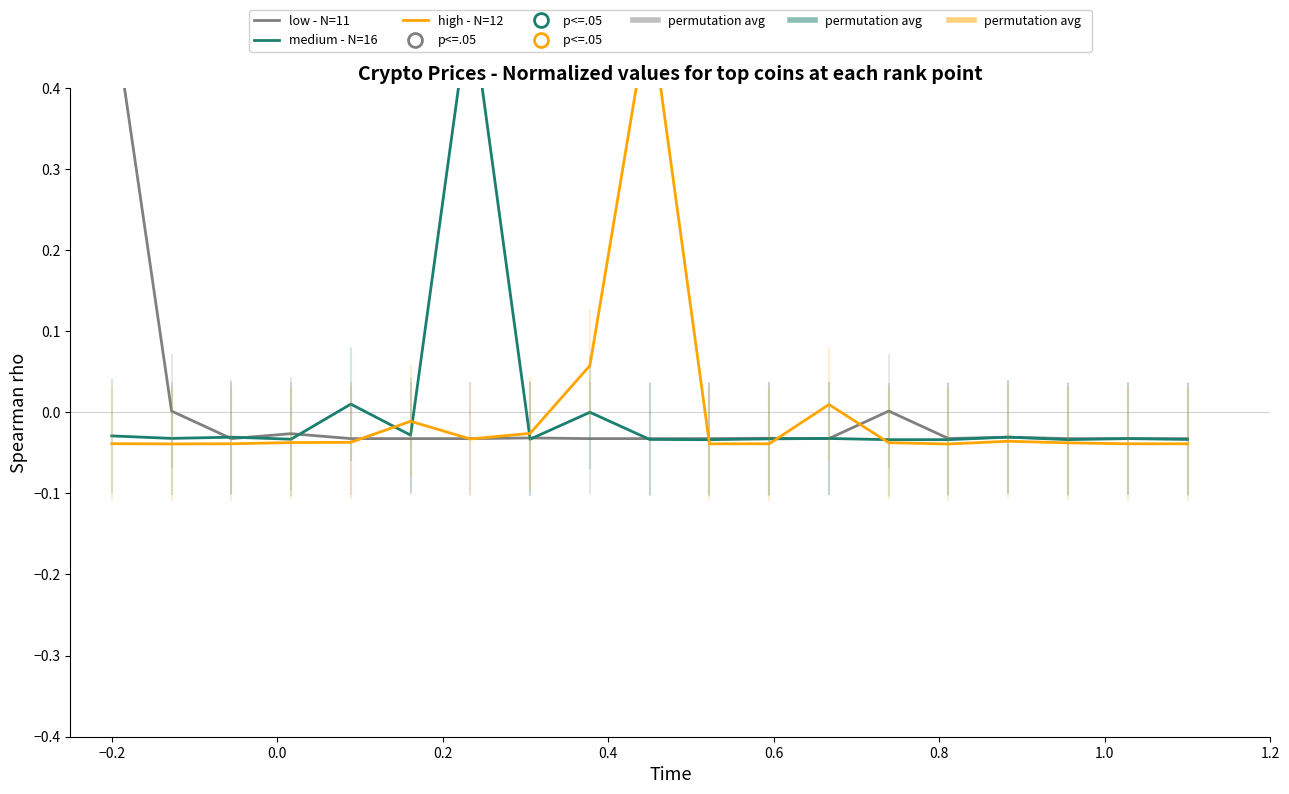

What are all the series names shown in the legend?

low - N=11, medium - N=16, high - N=12